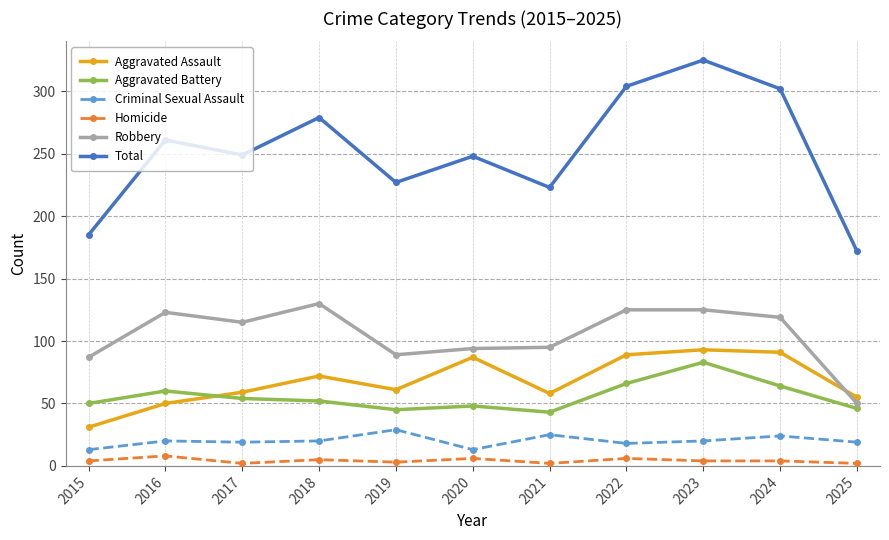

How many categories are shown in the chart?

11